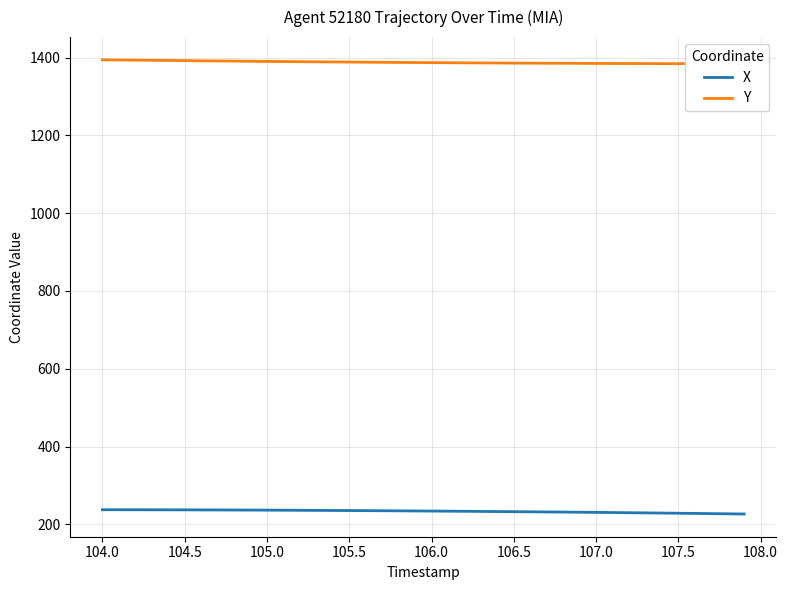

What is the lowest value of the Y series?

1384.4